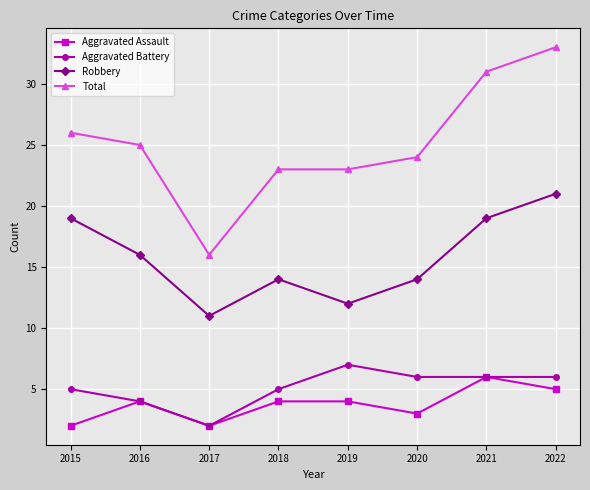

At how many categories does at least one series exceed 22?

7